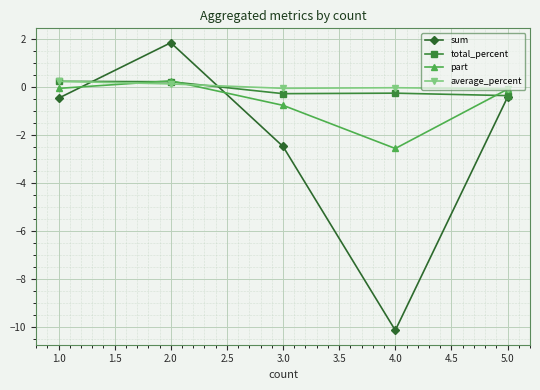

What is the difference between the maximum and minimum values in the part series?

2.8